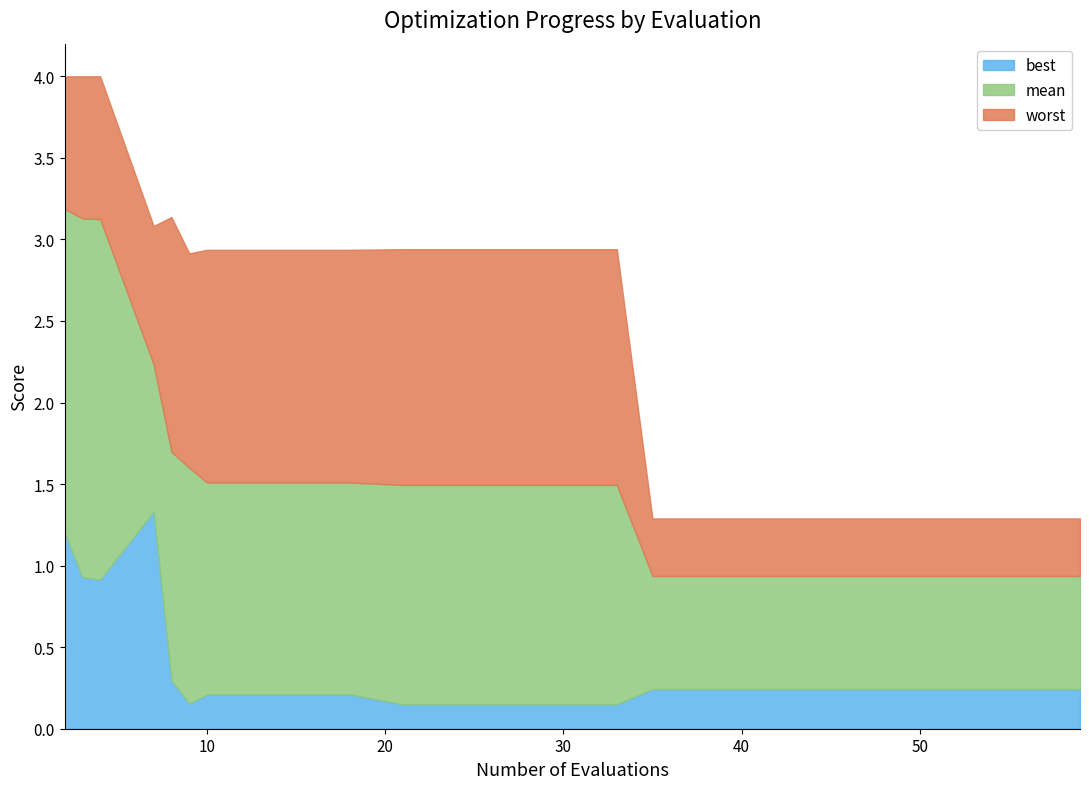

At which category is the sum across all series the highest?

2